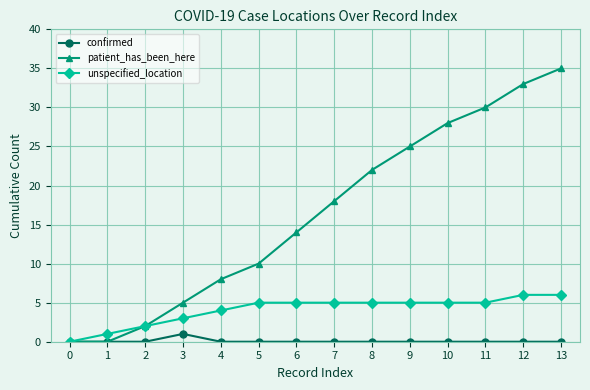

What is the value of the patient_has_been_here point at the 12th from the left?

30